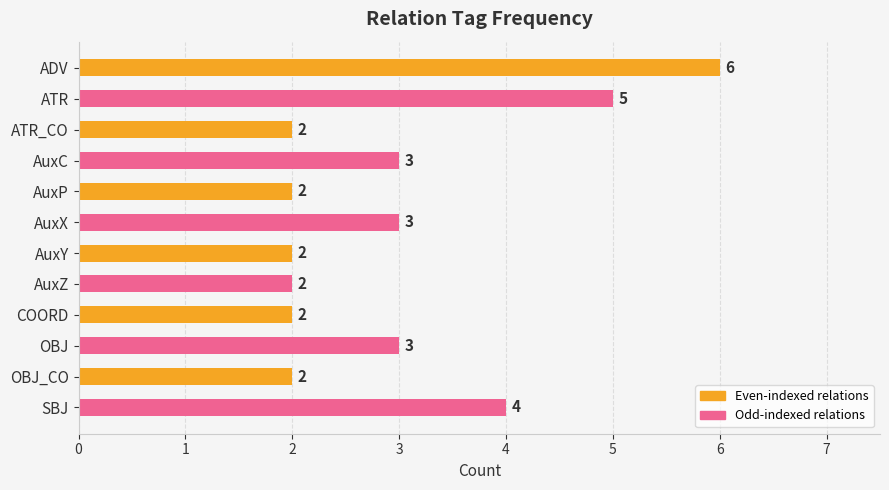

How many bars are there in total?

12